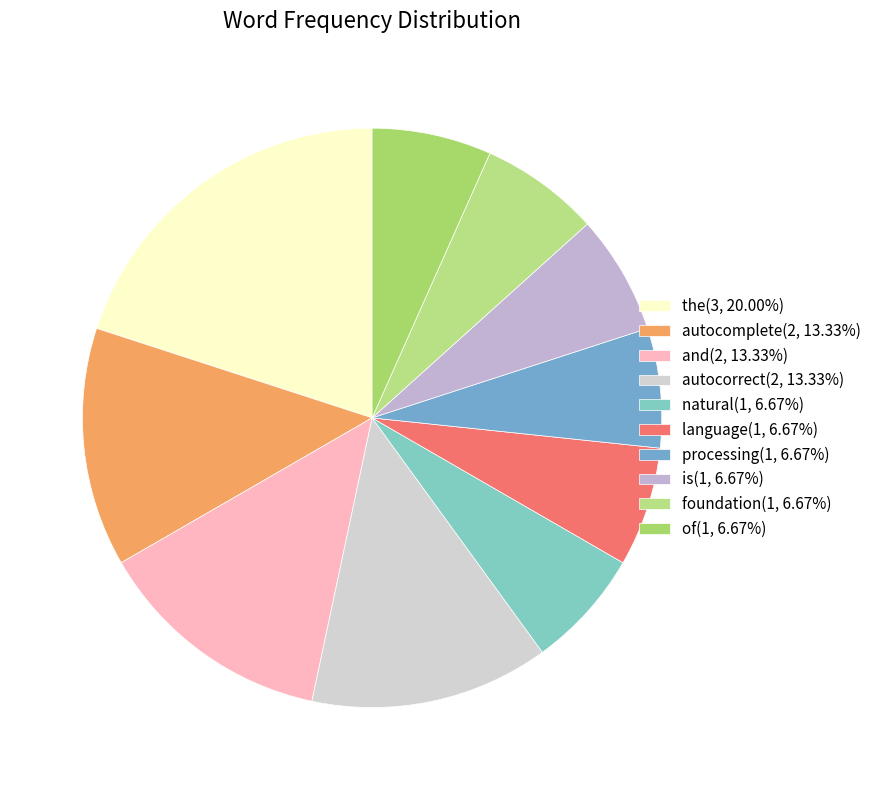

Is it true that foundation is 1% of the pie?

False